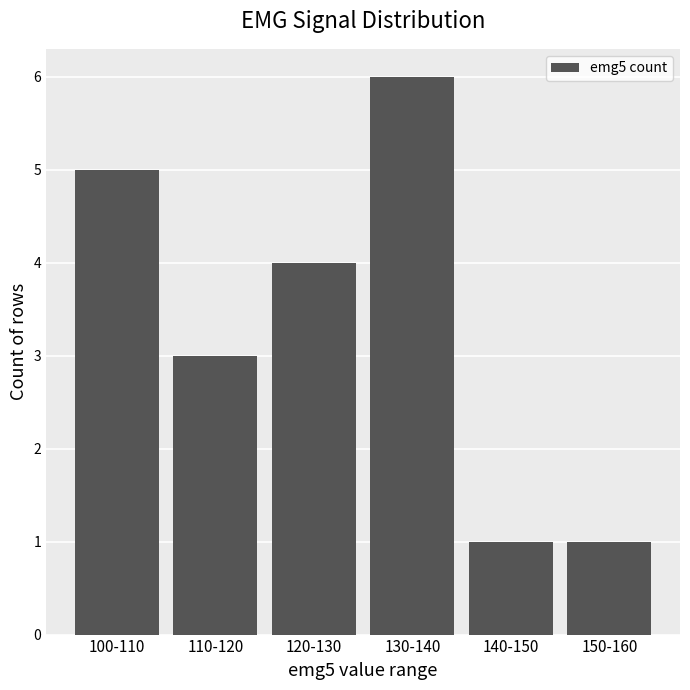

At which label is the value closest to 3?

110-120